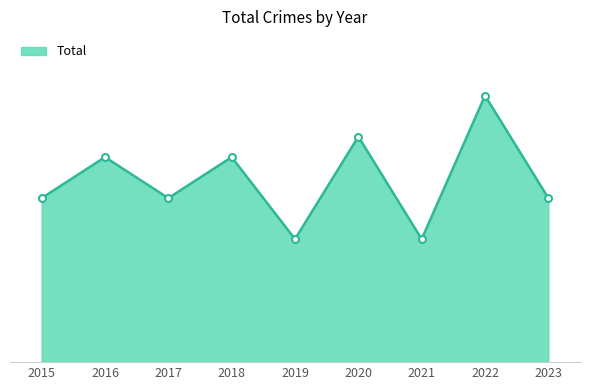

Is this an area chart (filled region under the line)?

Yes